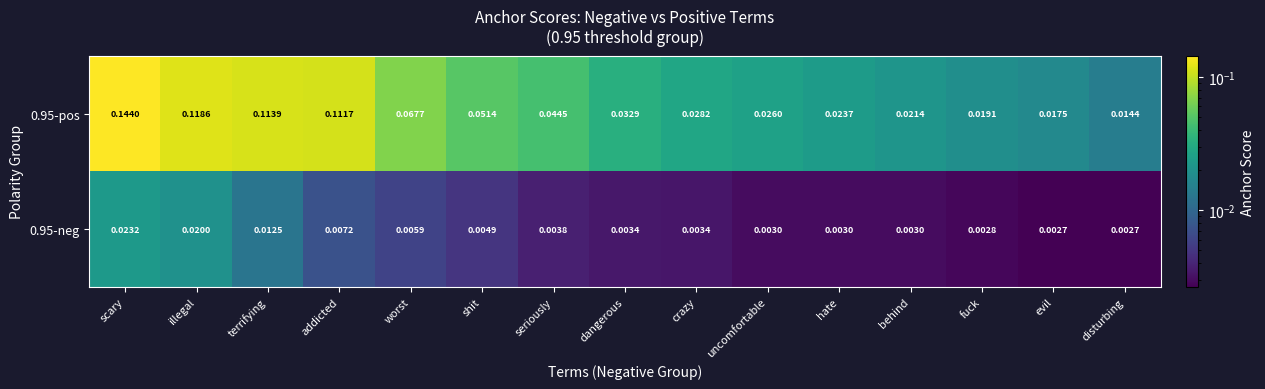

Where is 0.95-pos nearest to the value 0?

disturbing